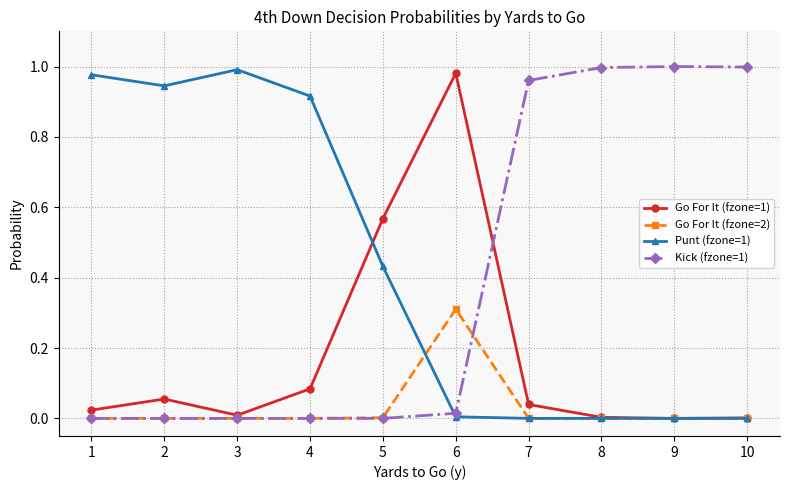

The value of Go For It (fzone=2) at 6 is 0.3. True or false?

True